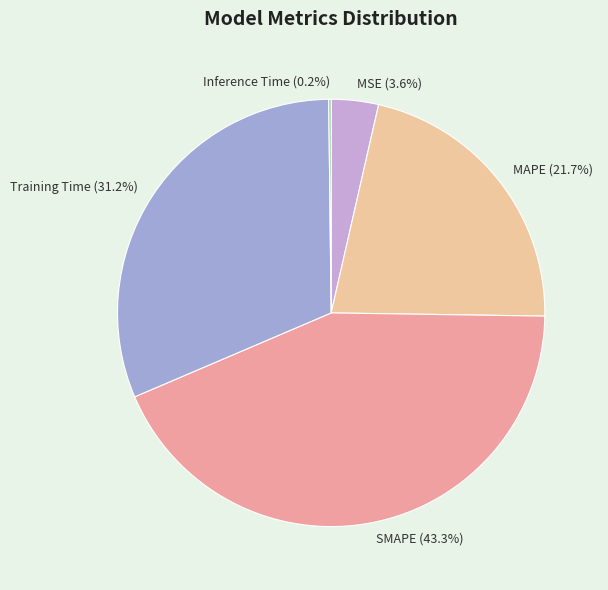

Between MSE (3.6%) and Training Time (31.2%), which is larger?

Training Time (31.2%)